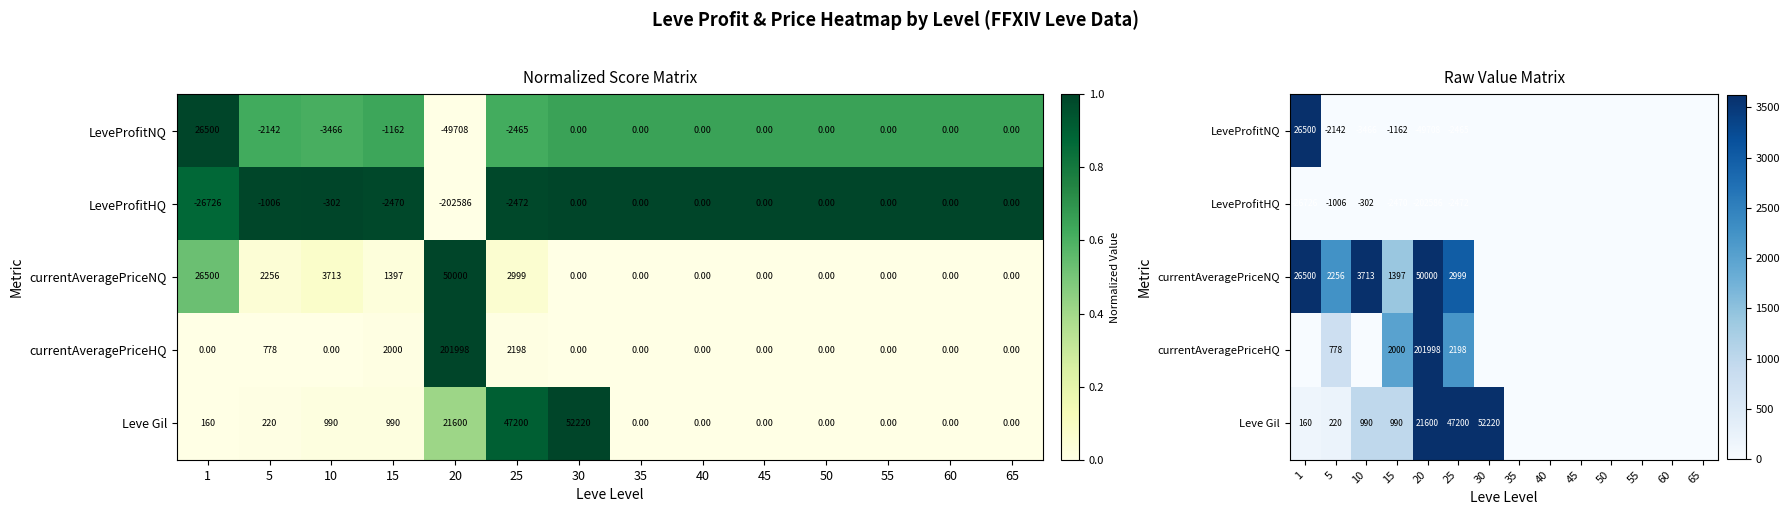

Rank the categories by LeveProfitNQ value from lowest to highest.

20, 10, 25, 5, 15, 30, 35, 40, 45, 50, 55, 60, 65, 1